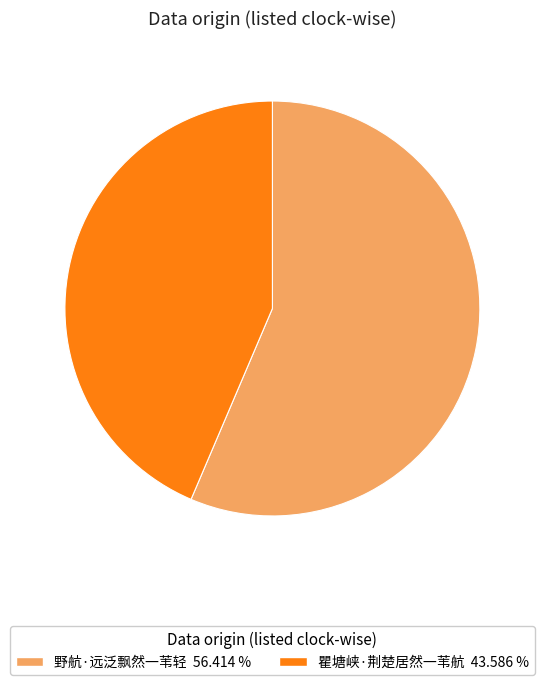

Does any single category account for the majority?

Yes